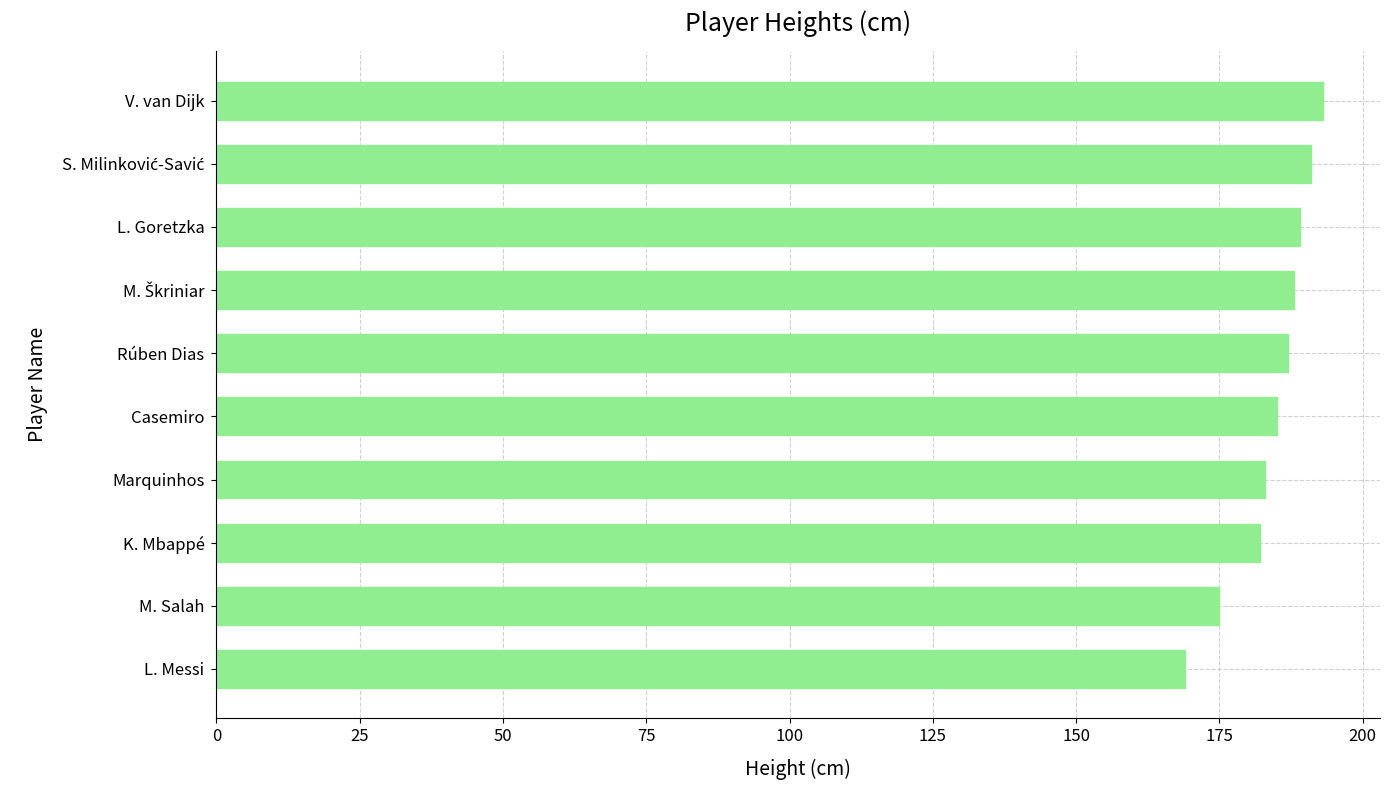

What is the minimum value shown in the chart?

169